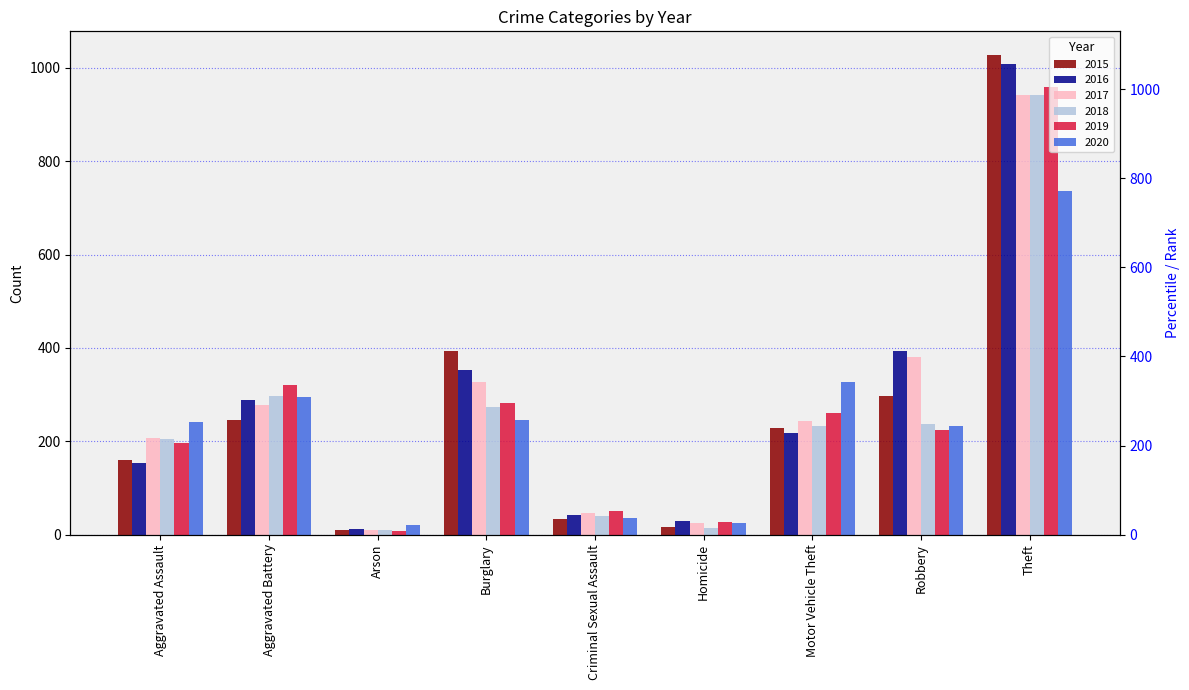

What is the sum of the 2019 values at Aggravated Assault and Arson?

205